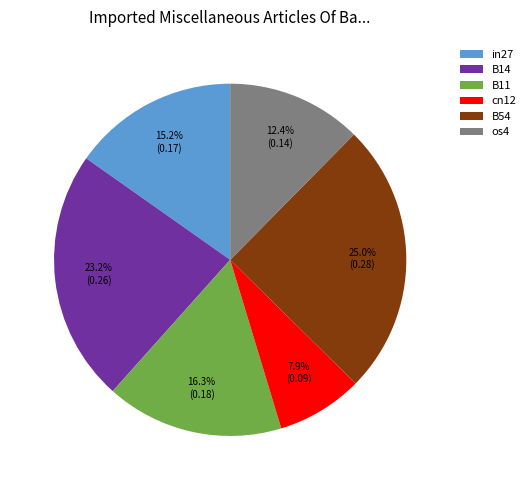

To the nearest percent, what is the difference between the os4 and B11 slice percentages?

4%